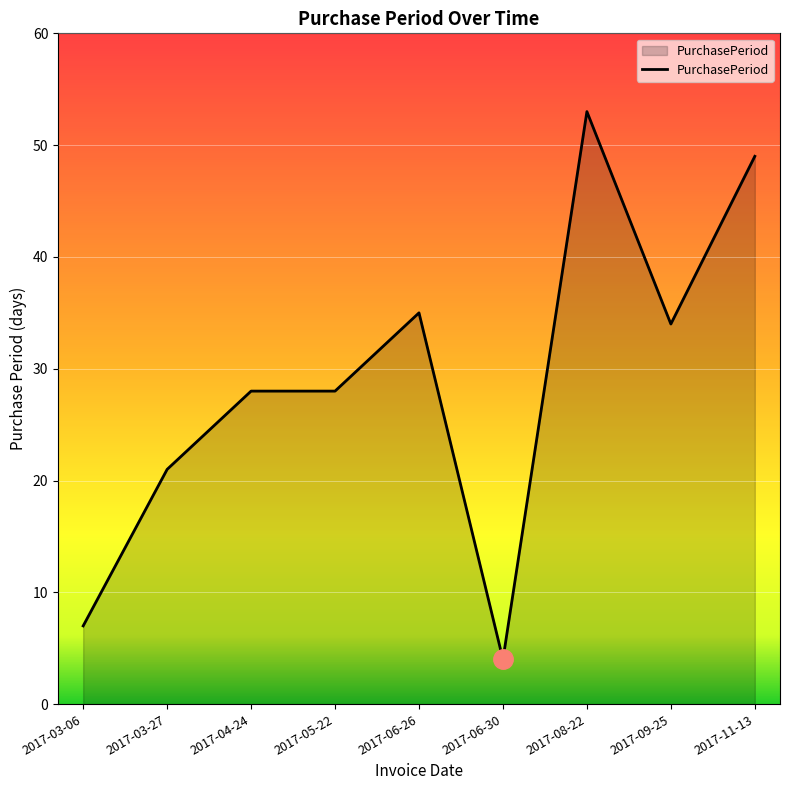

The value at 2017-06-30 is 4. True or false?

True